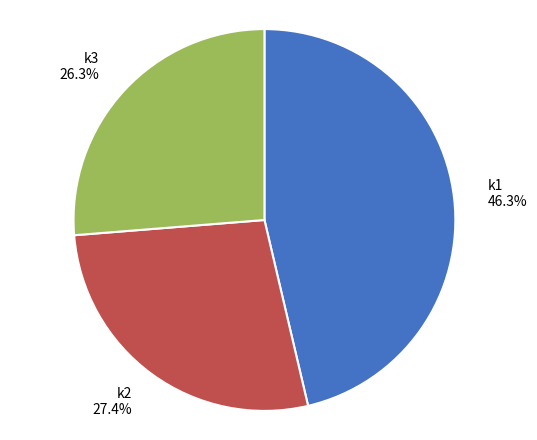

Rank the categories by value from highest to lowest.

k1, k2, k3